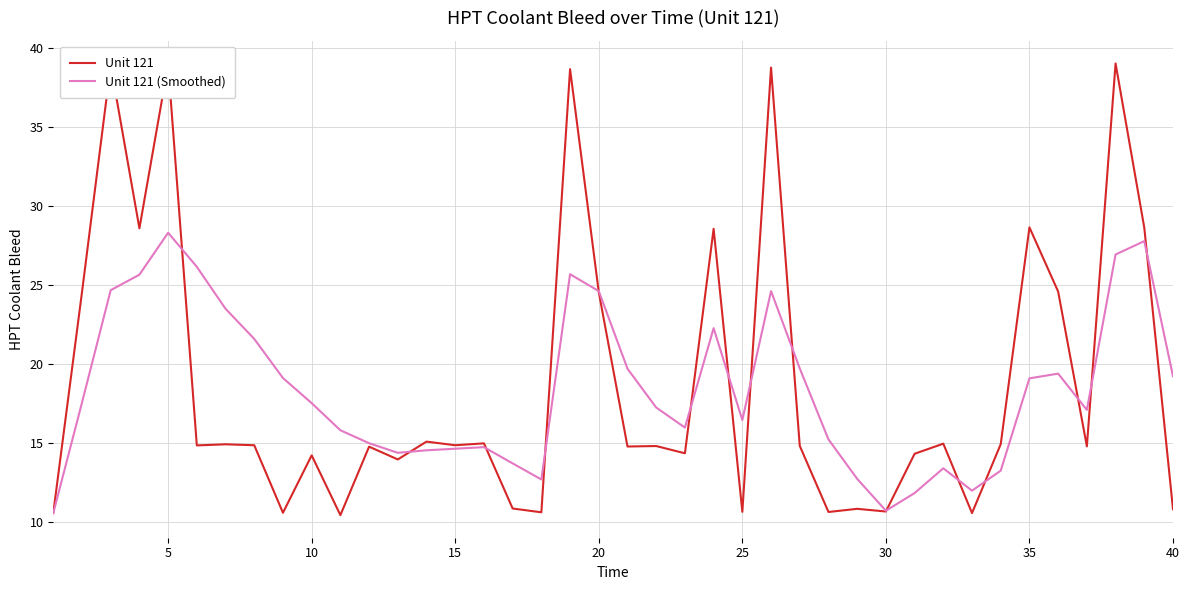

What is the lowest value of the Unit 121 (Smoothed) series?

10.5